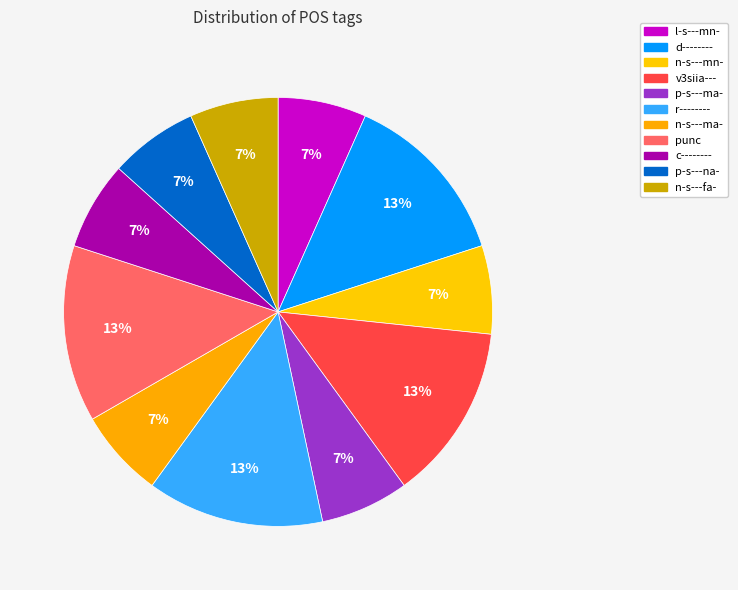

To the nearest percent, what percentage of the pie is d--------?

13%